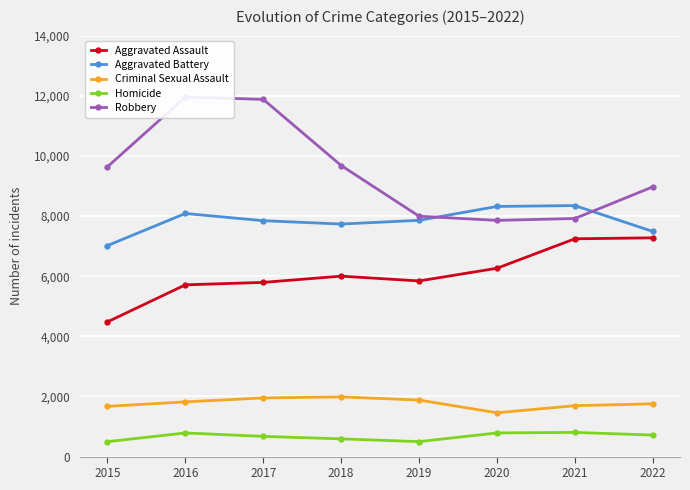

True or false: Criminal Sexual Assault has a value of 2301 at 2021.

False